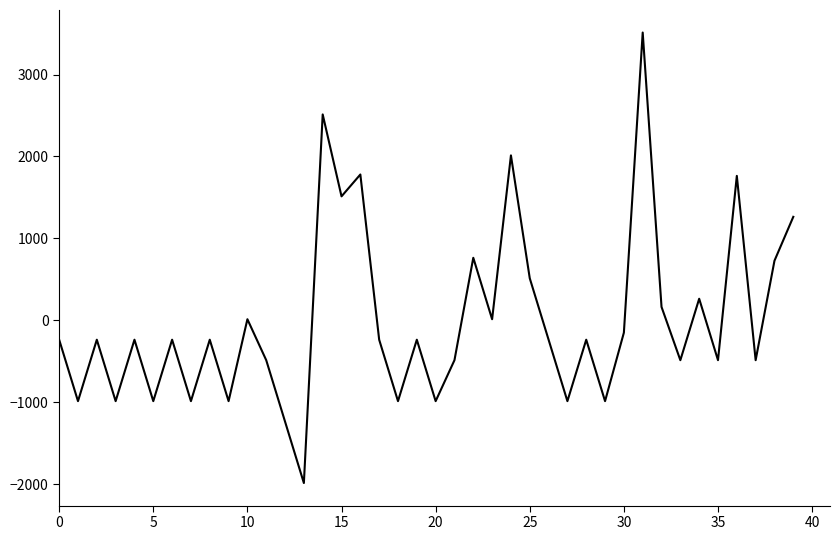

What is the maximum value shown in the chart?

3513.3